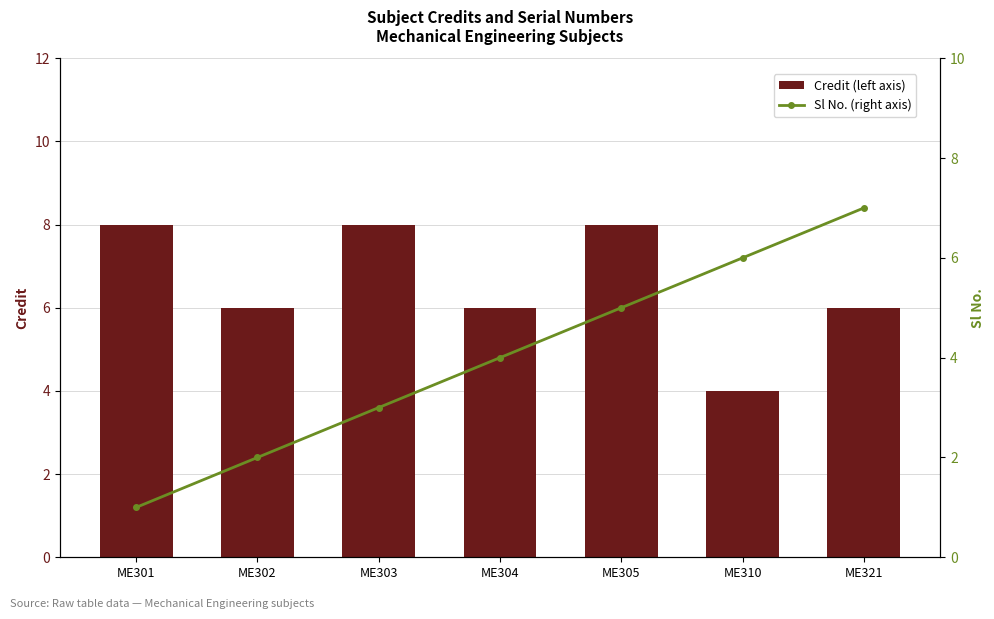

What is the value of the Sl No. (right axis) bar at the 1st from the left?

1